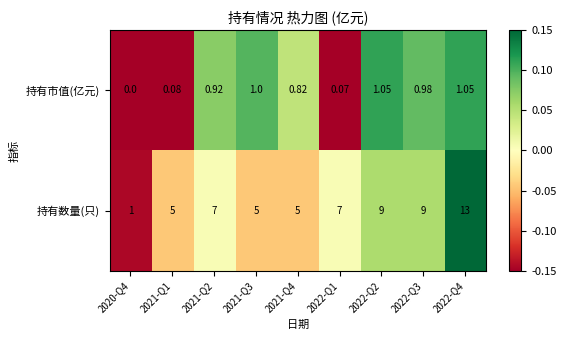

Is the value of 持有市值(亿元) at 2022-Q2 greater than the value of 持有数量(只) at 2022-Q3?

No